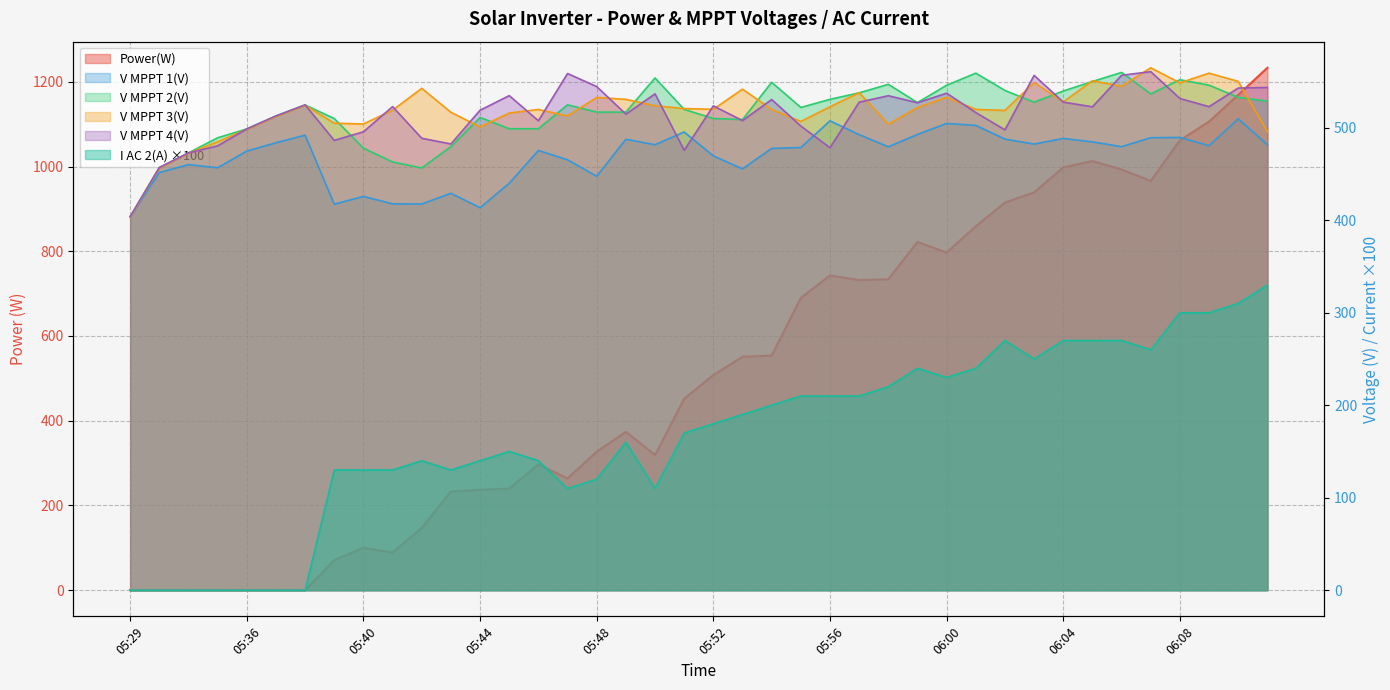

Does the chart have visible grid lines?

Yes